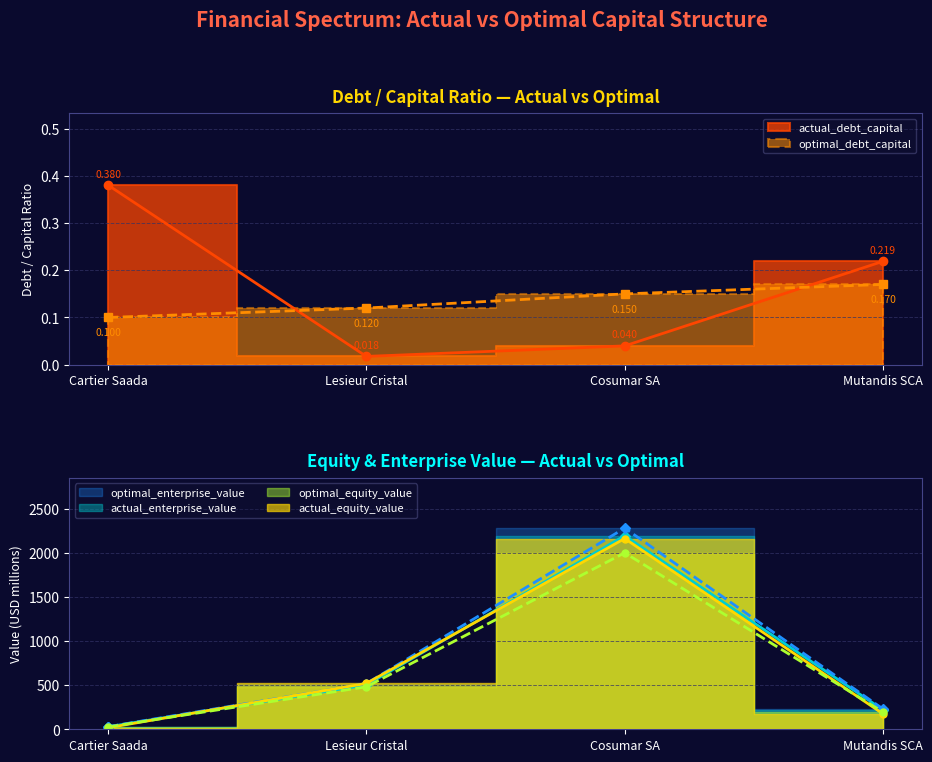

What are all the series names shown in the legend?

actual_debt_capital, optimal_debt_capital, actual_equity_value, optimal_equity_value, actual_enterprise_value, optimal_enterprise_value